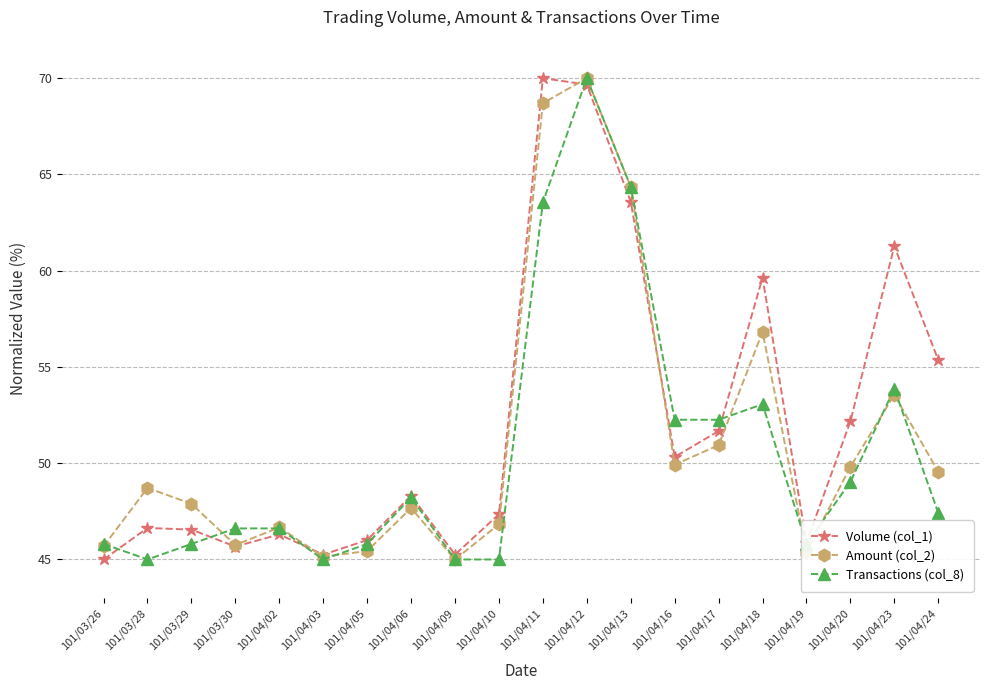

Between which two adjacent categories do Transactions (col_8) and Volume (col_1) first intersect?

101/03/26 and 101/03/28